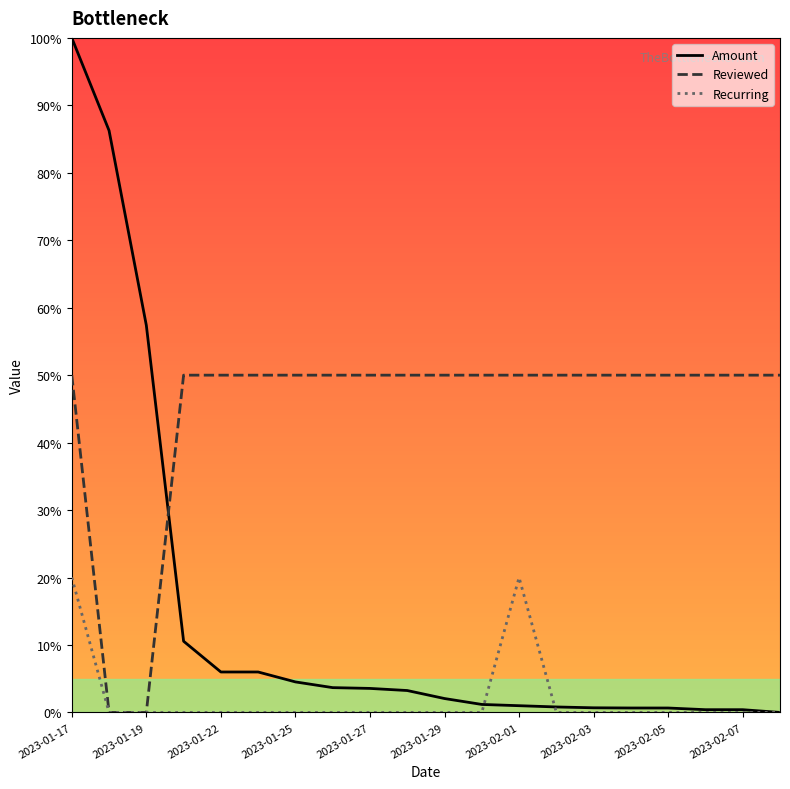

Which series has the widest spread of values?

Amount